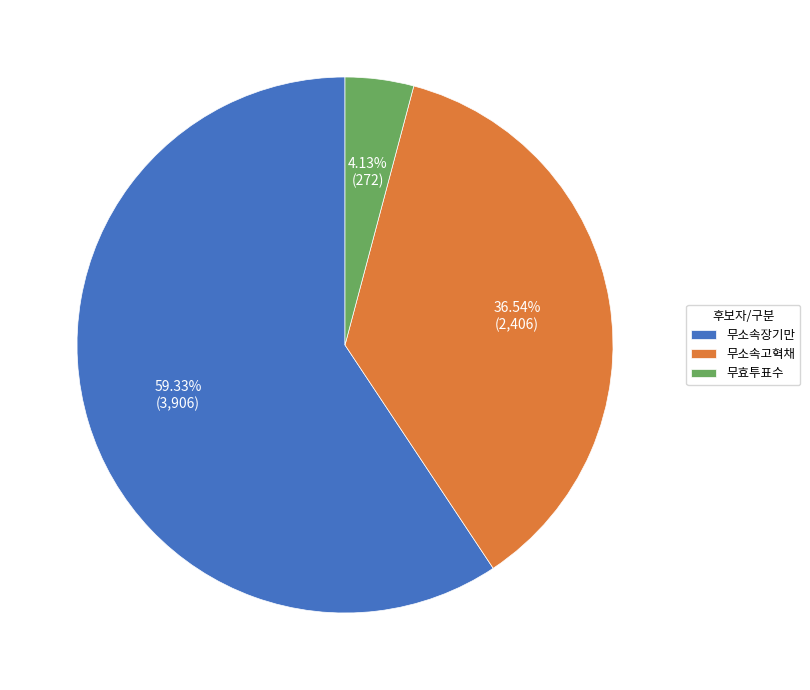

Approximately how many times larger is the value at 무소속장기만 compared to 무효투표수?

14.4